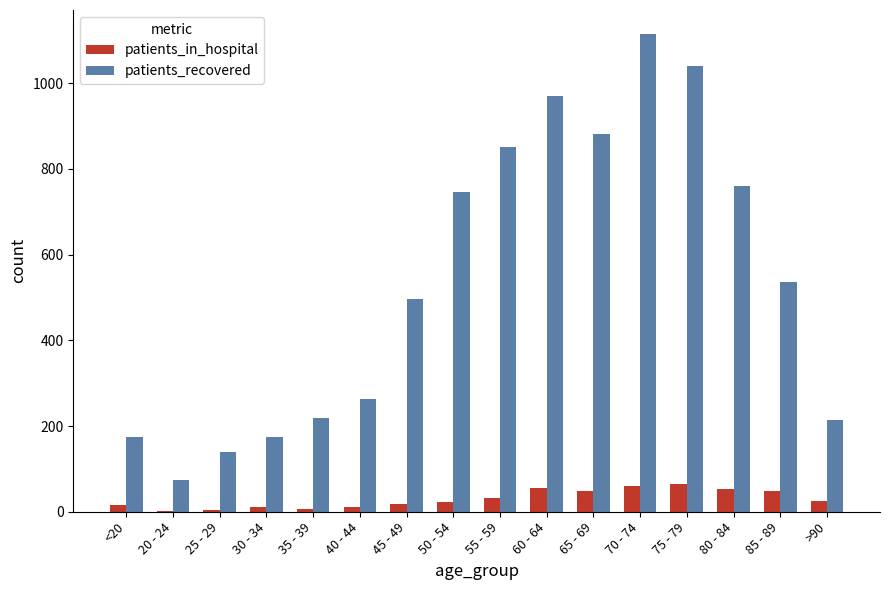

What is the average value of the patients_in_hospital series?

30